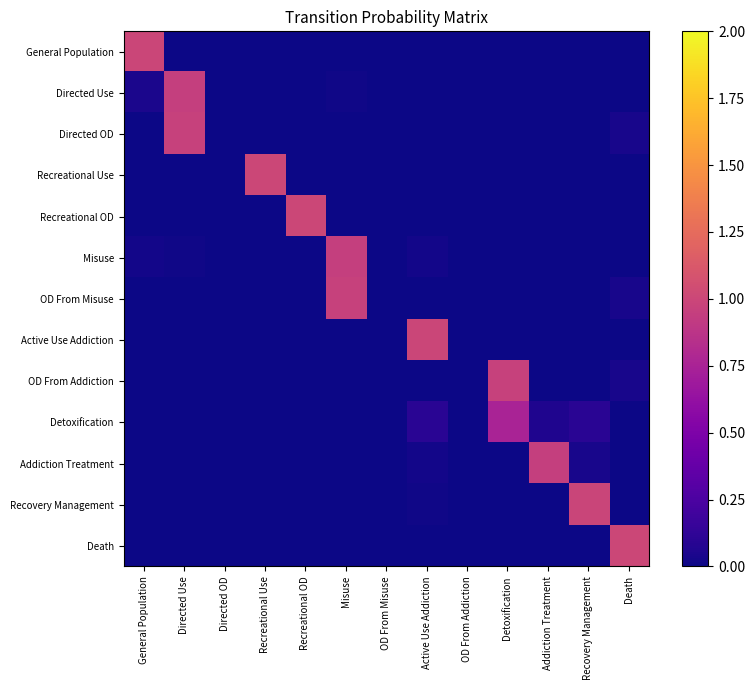

What is the total value across all series at Recreational Use?

1.0